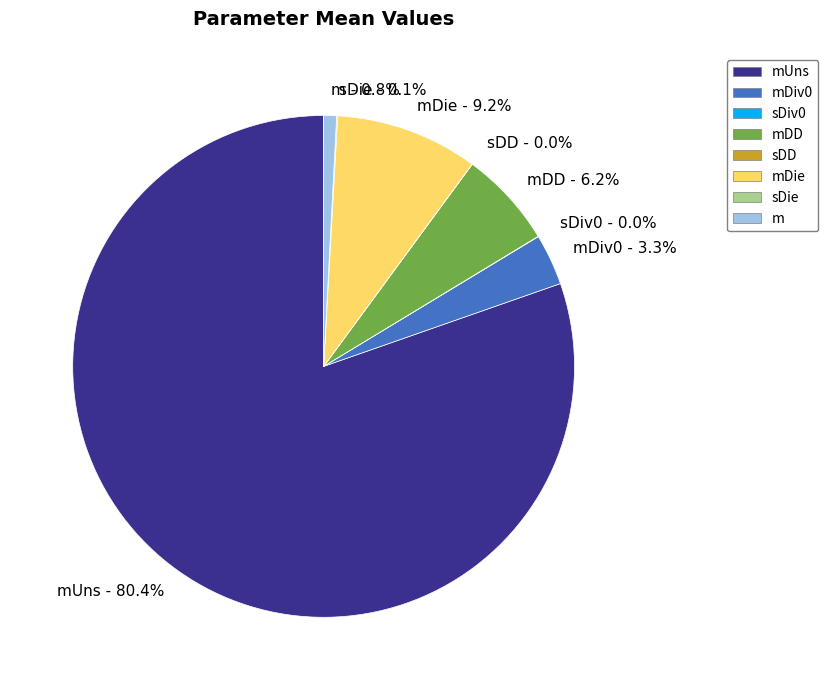

How much of the chart is everything except mDD - 6.2%?

93.8%